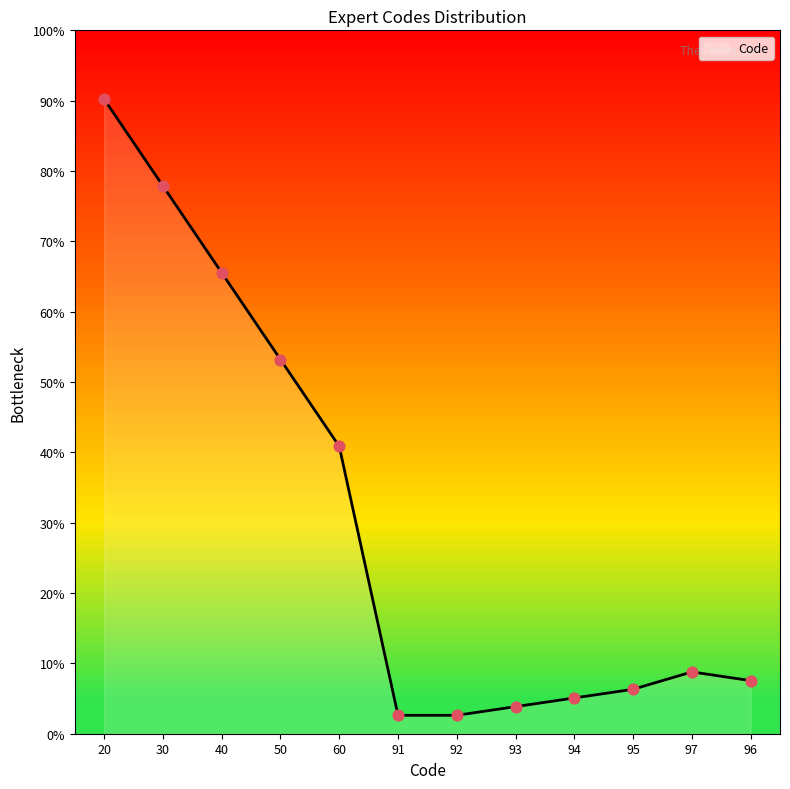

Approximately how many times larger is the value at 95 compared to 30?

0.1